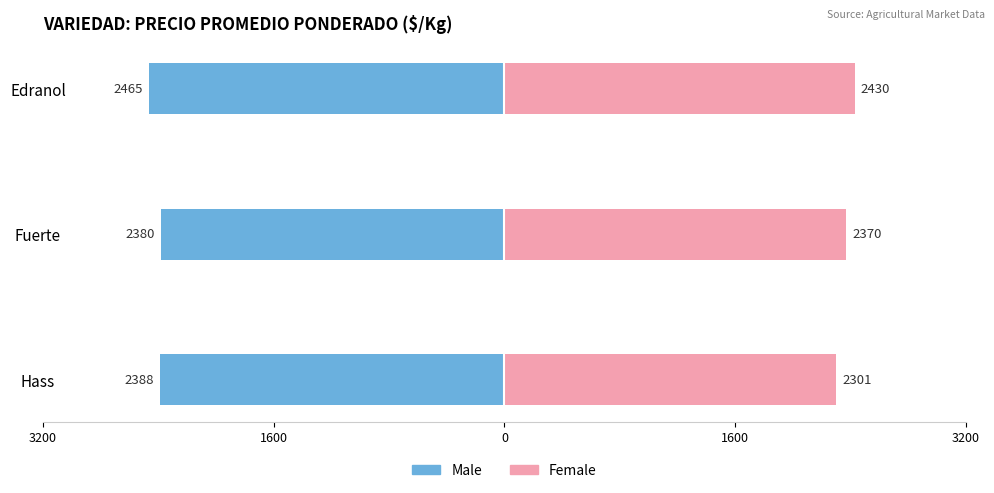

What is the maximum value for Female?

2430